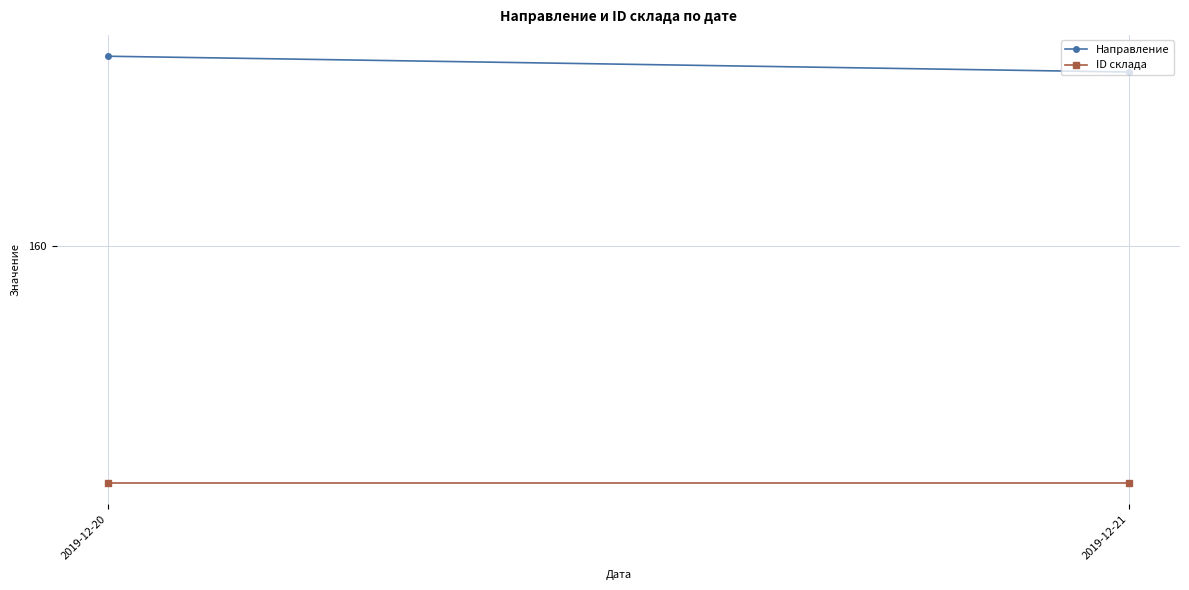

List the labels in order of Направление value, smallest first.

2019-12-21, 2019-12-20